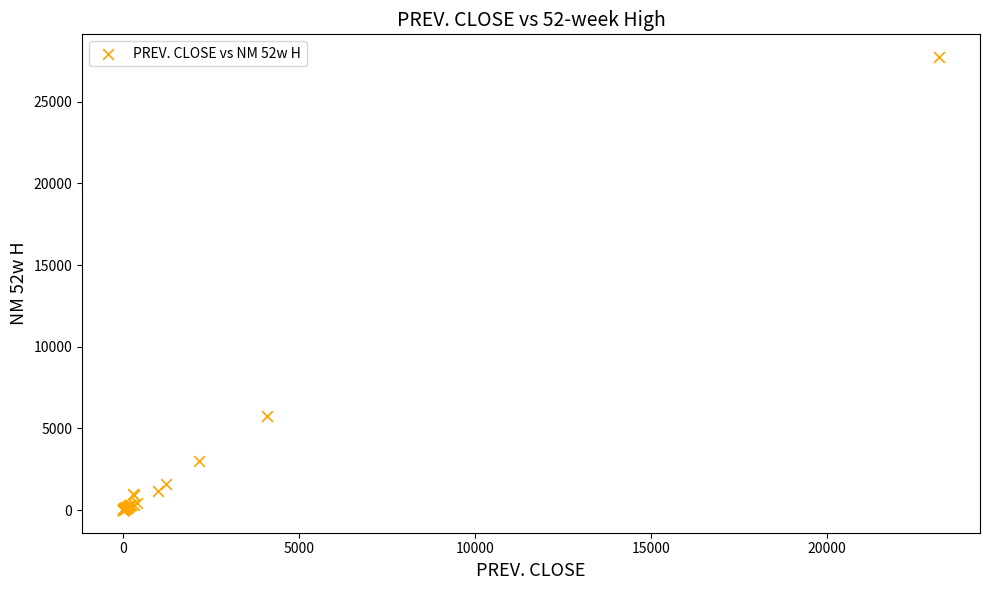

What Y value in the scatter plot is closest to 13871?

5760.0